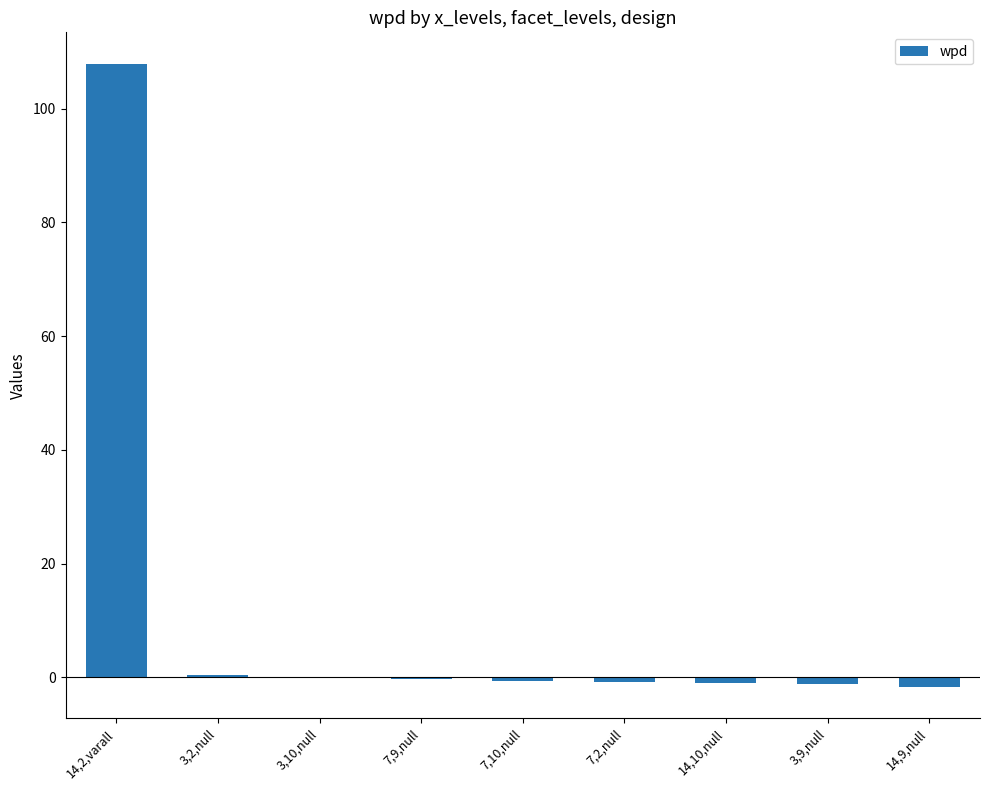

Which label corresponds to the largest value in the chart?

14,2,varall